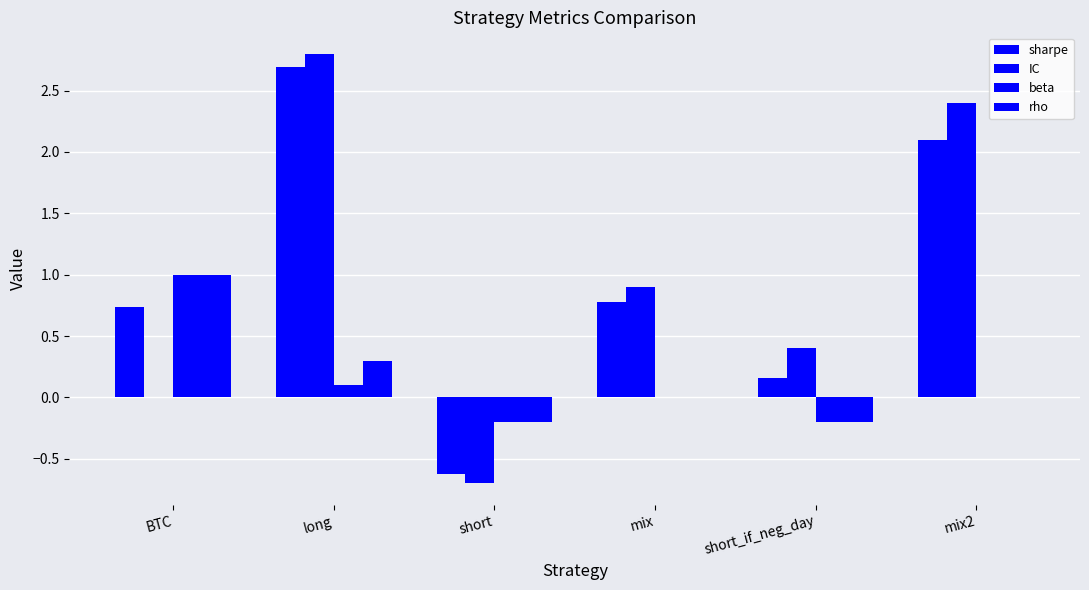

Are the bars horizontal?

No